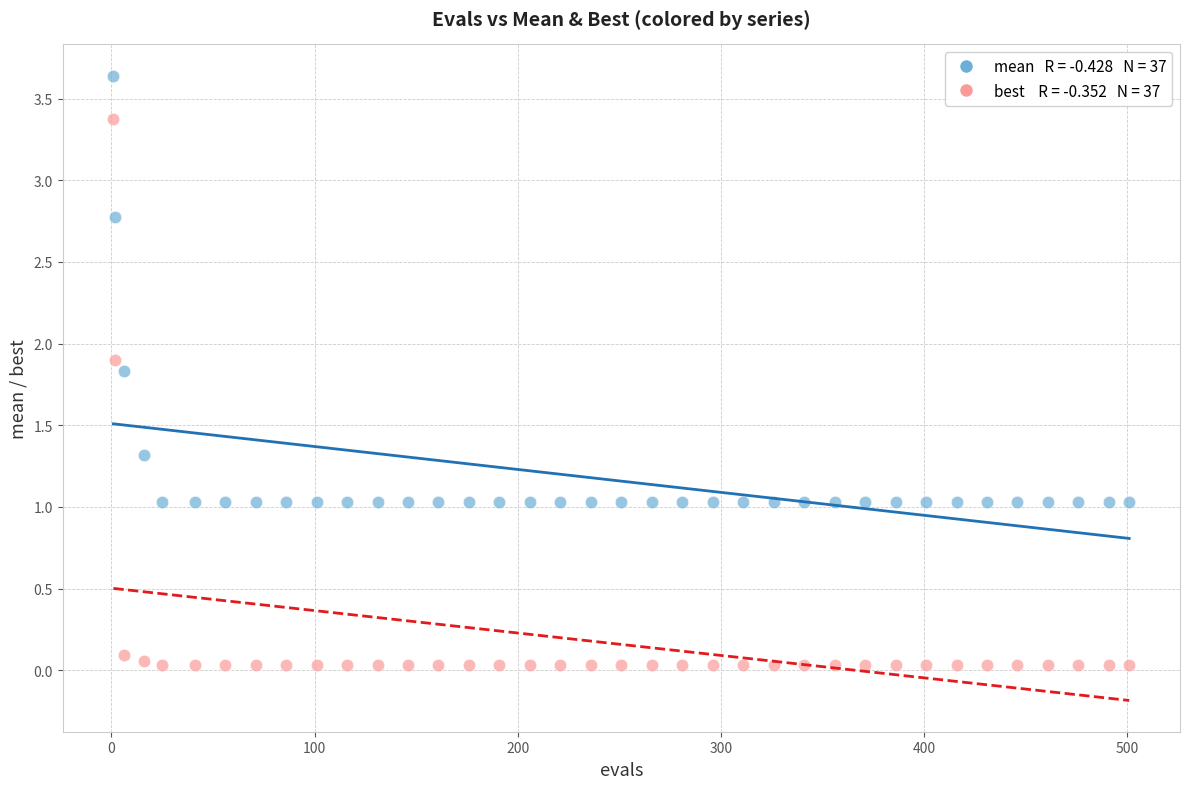

Across all data points, what is the range of Y values (max minus min)?

3.6